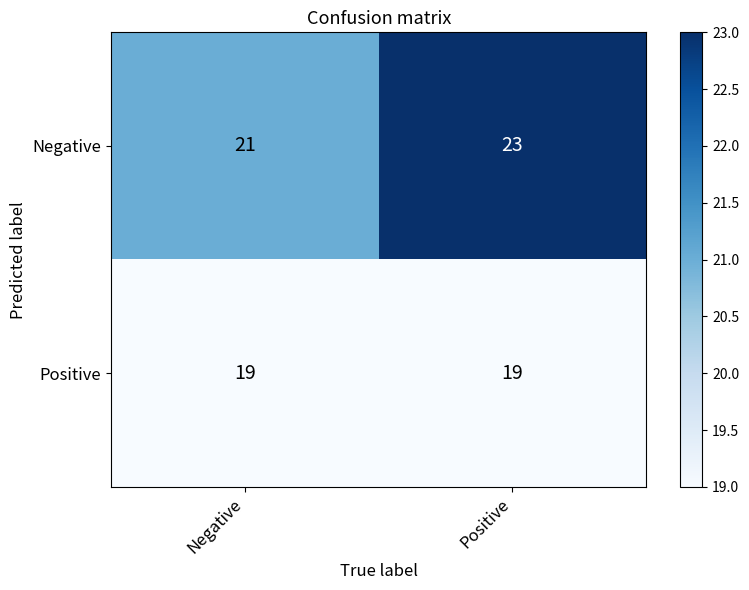

What is the total value across all series at Positive?

42